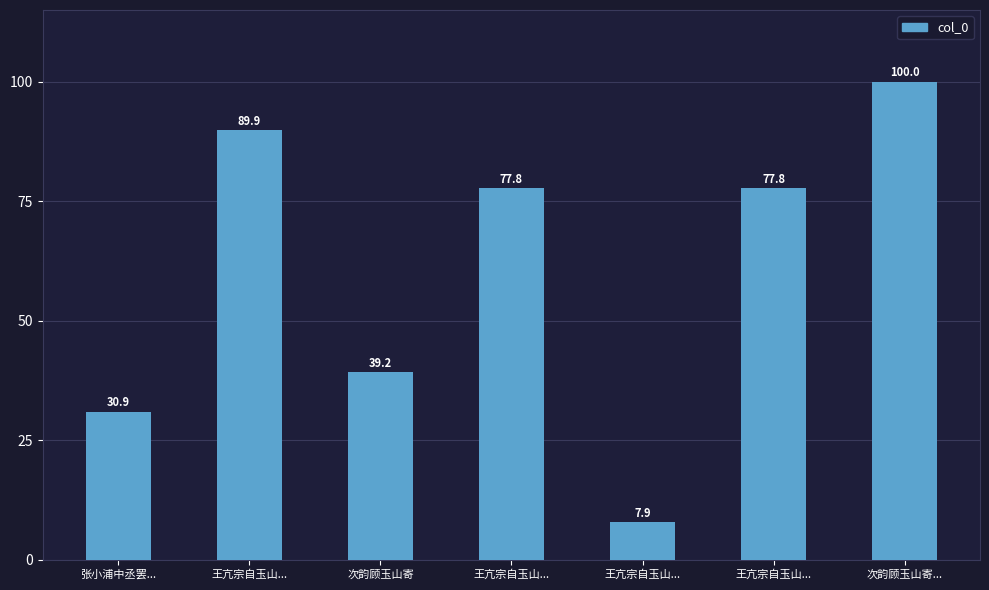

What is the maximum value shown in the chart?

100.0